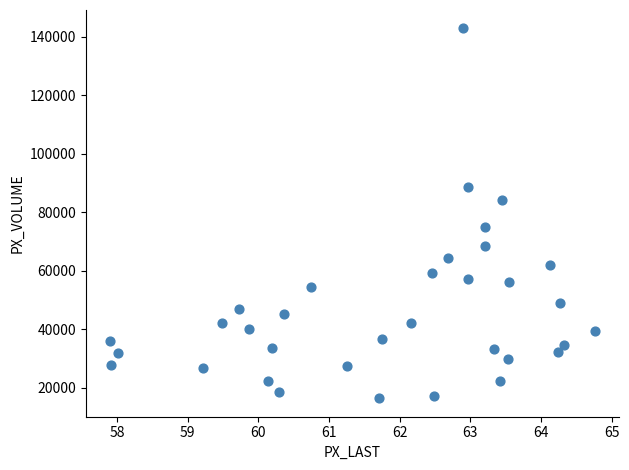

What is the range of Y values (max minus min)?

126345